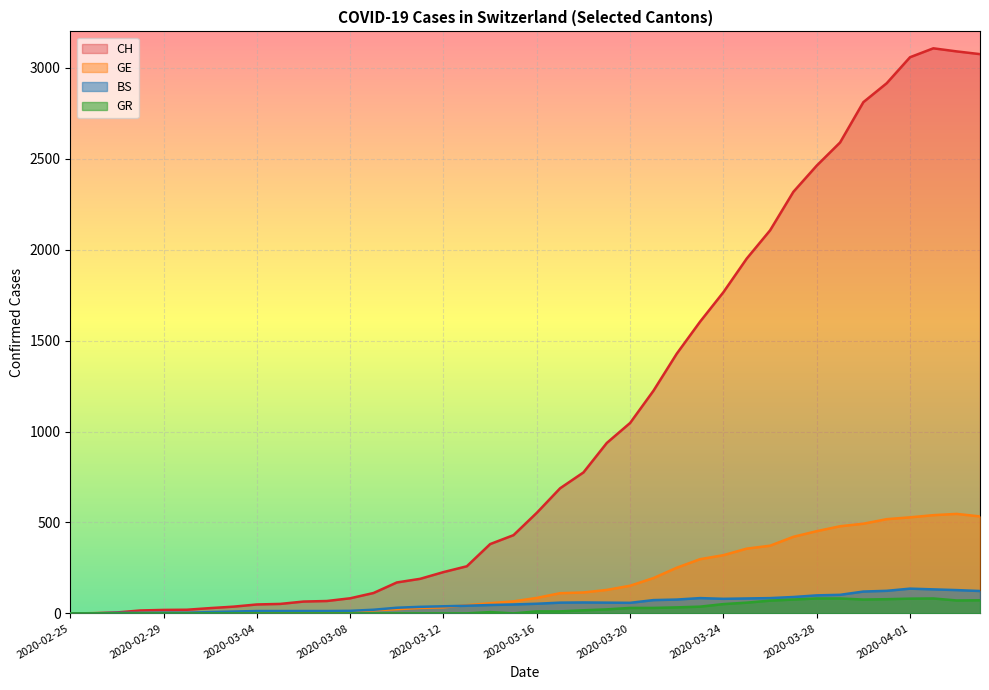

Rank the categories by BS value from lowest to highest.

2020-02-25, 2020-02-26, 2020-02-27, 2020-02-28, 2020-02-29, 2020-03-01, 2020-03-02, 2020-03-03, 2020-03-04, 2020-03-05, 2020-03-06, 2020-03-07, 2020-03-08, 2020-03-09, 2020-03-10, 2020-03-11, 2020-03-12, 2020-03-13, 2020-03-14, 2020-03-15, 2020-03-16, 2020-03-20, 2020-03-17, 2020-03-19, 2020-03-18, 2020-03-21, 2020-03-22, 2020-03-24, 2020-03-25, 2020-03-23, 2020-03-26, 2020-03-27, 2020-03-28, 2020-03-29, 2020-03-30, 2020-04-04, 2020-03-31, 2020-04-03, 2020-04-02, 2020-04-01